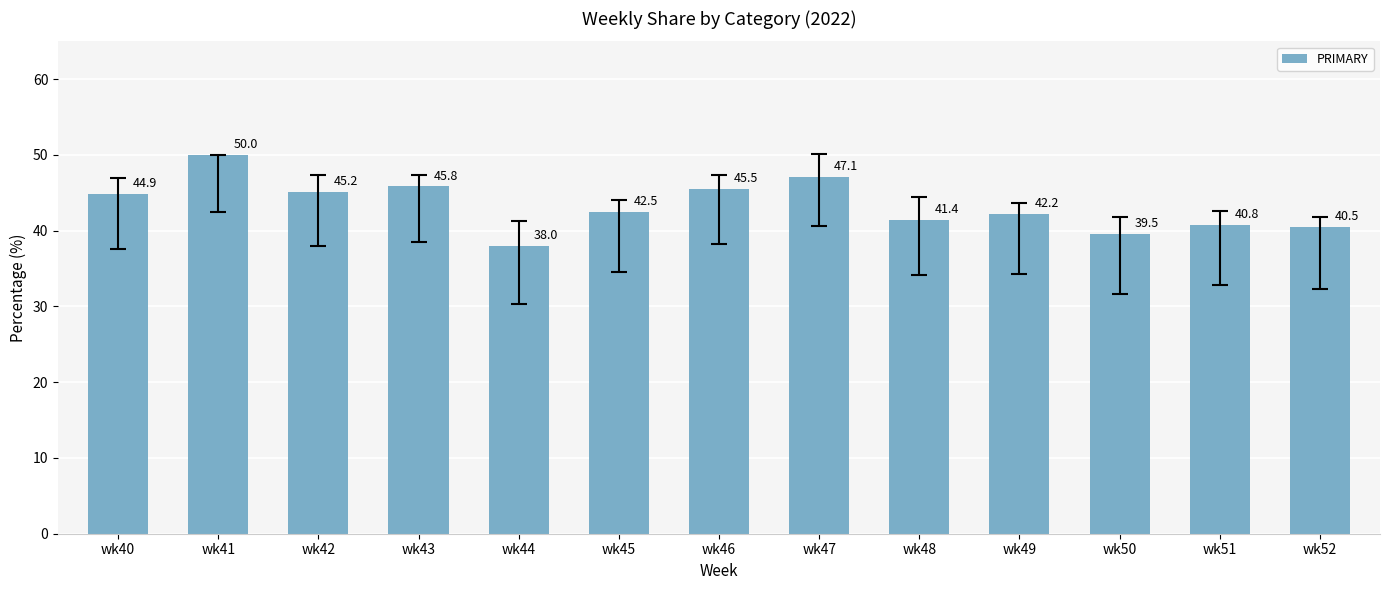

At which category does the chart reach its minimum across all series?

wk44